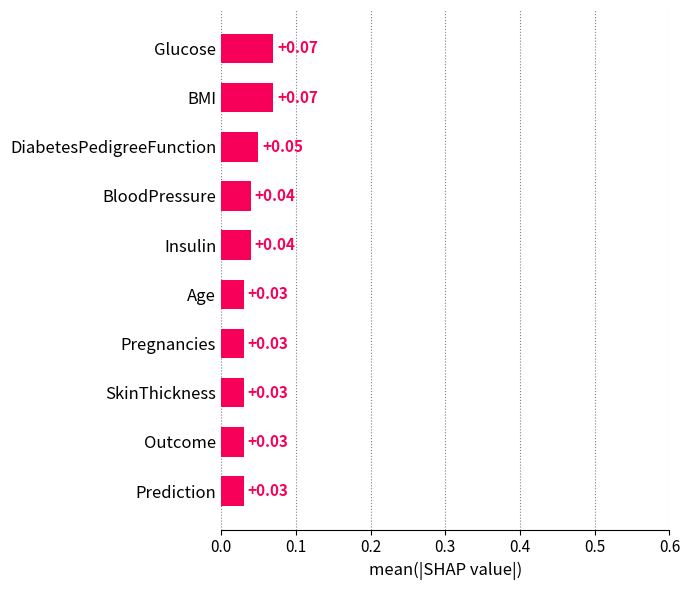

Are the bars horizontal?

Yes